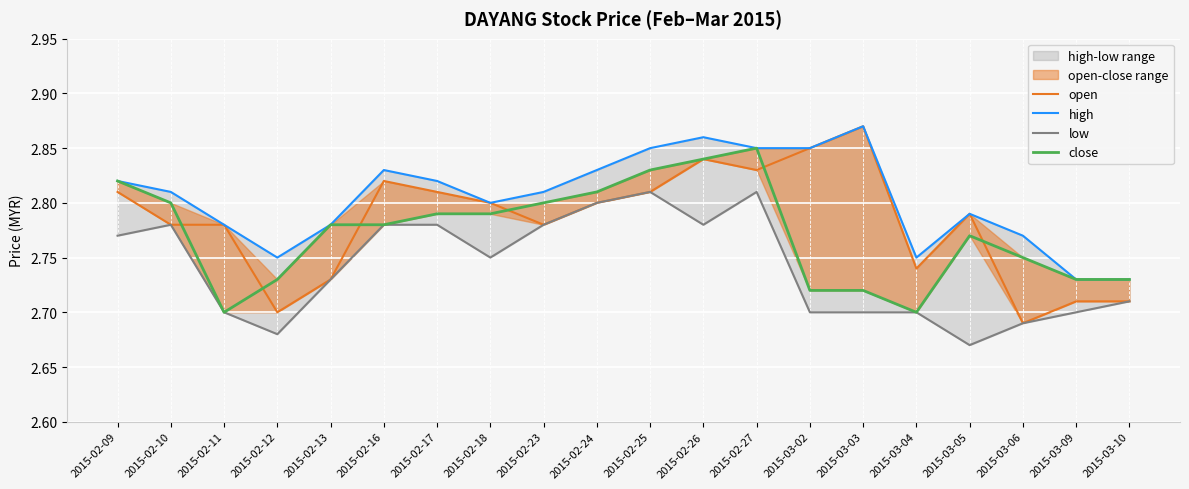

What is the sum of the open values at 2015-03-09 and 2015-03-02?

5.6